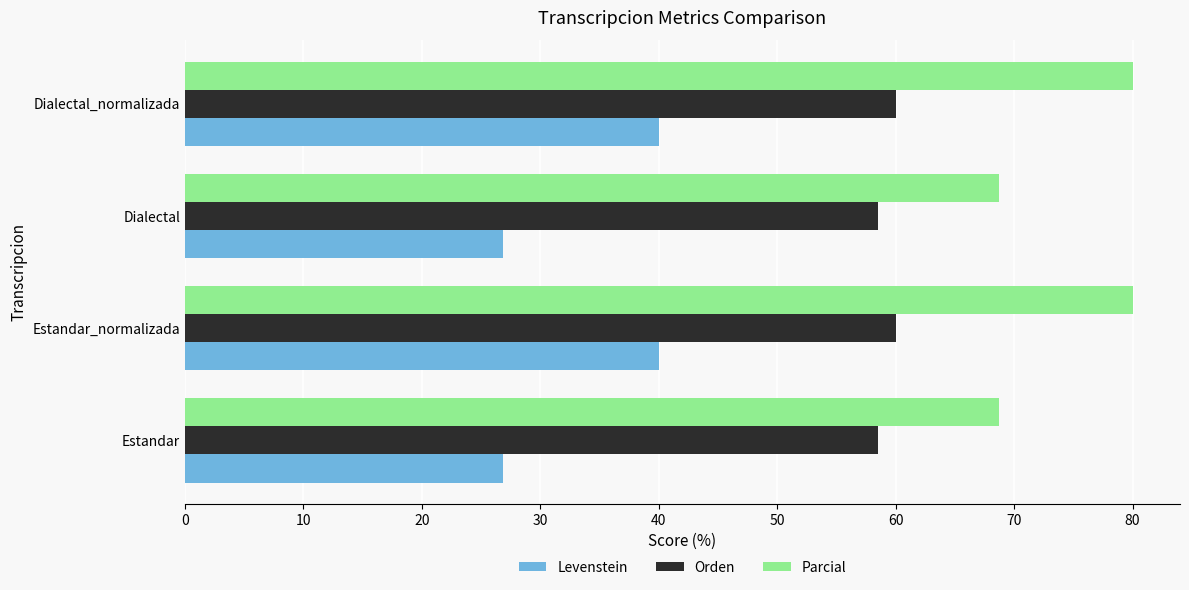

What is the maximum value shown in the chart?

80.0